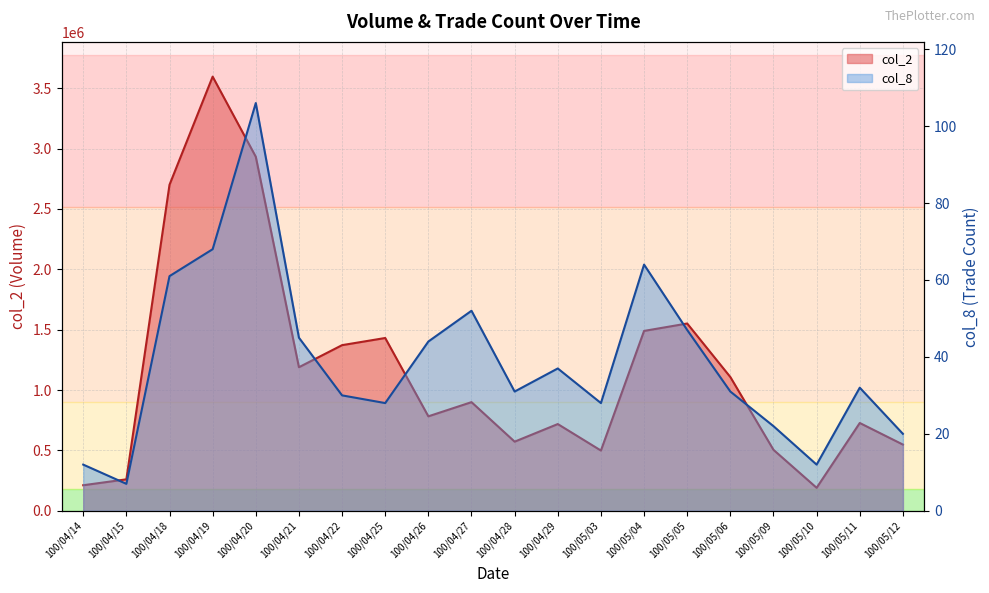

Which series changed the most between 100/04/25 and 100/05/04?

col_2